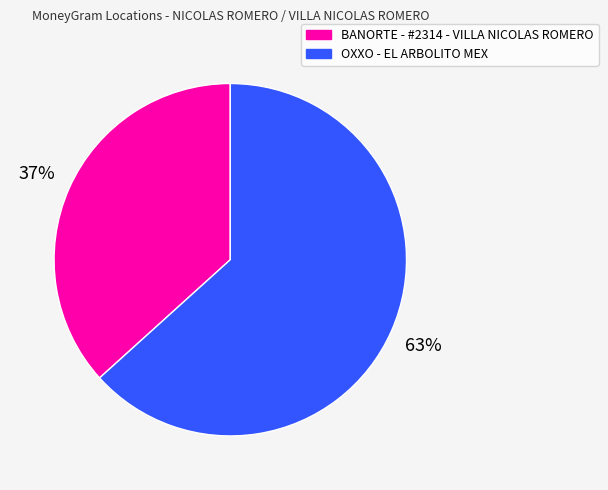

To the nearest percent, what is the combined percentage of BANORTE - #2314 - VILLA NICOLAS ROMERO and OXXO - EL ARBOLITO MEX?

100%